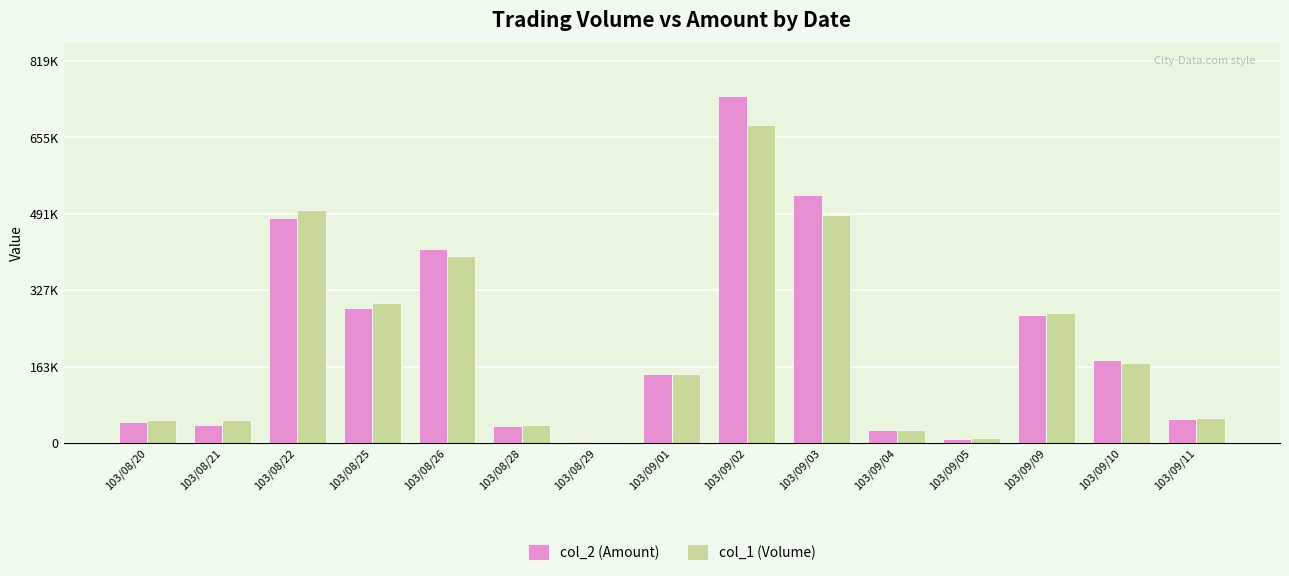

What is the label of the 2nd bar from the left?

103/08/21